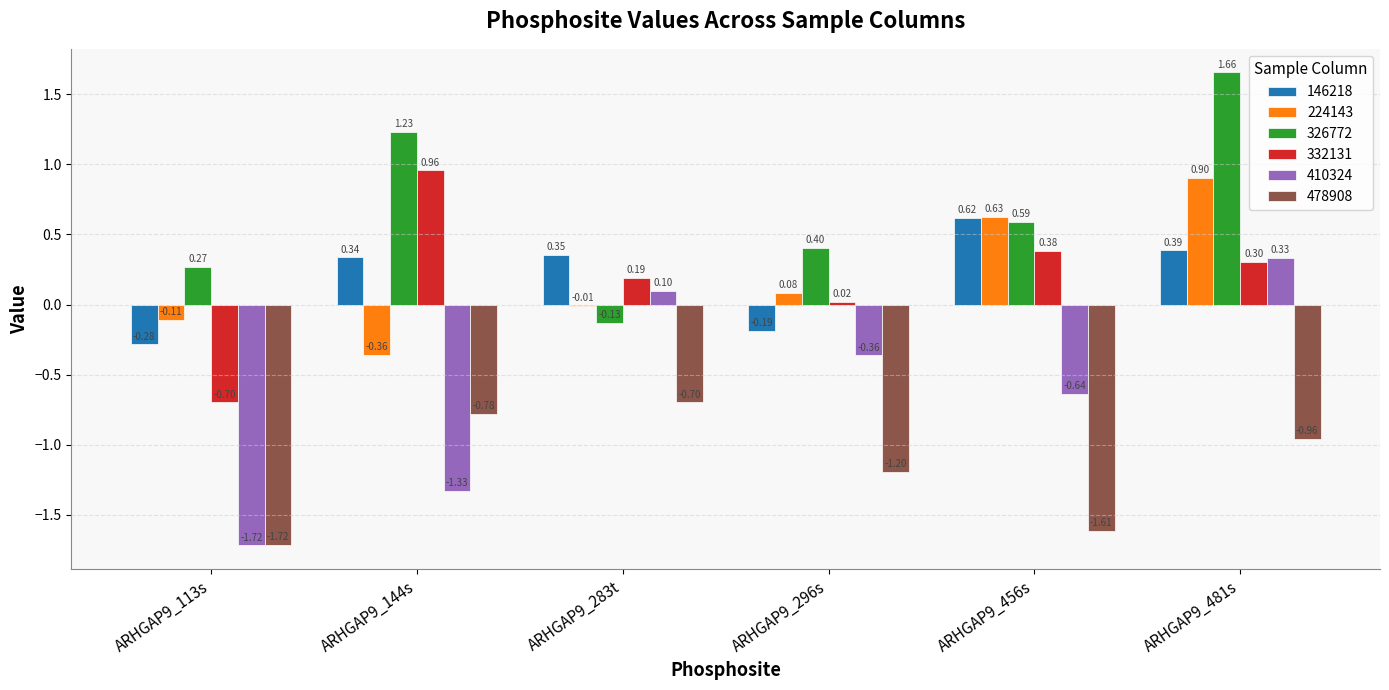

Is the value of 410324 at ARHGAP9_113s greater than the value of 146218 at ARHGAP9_296s?

No